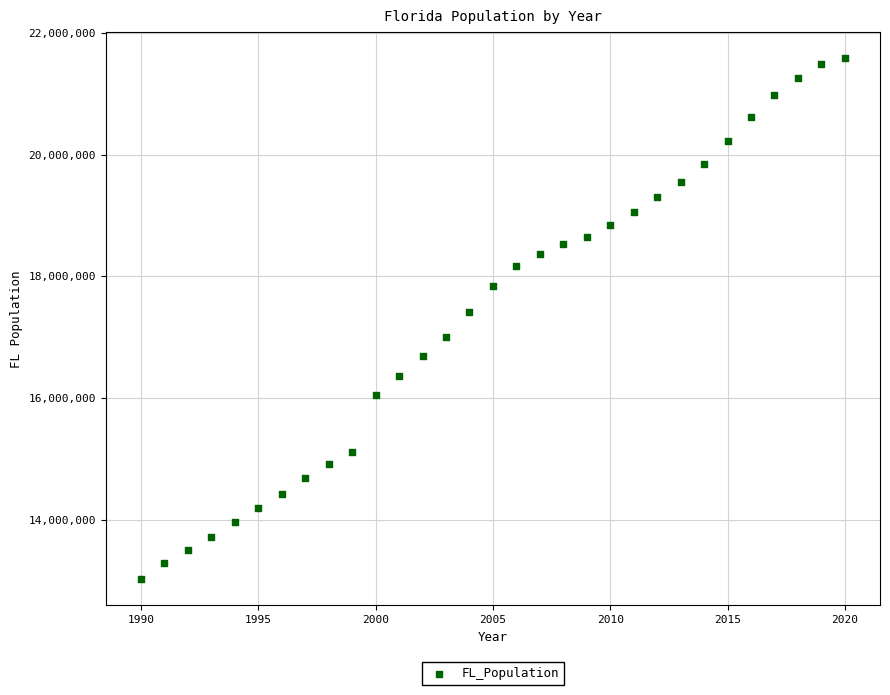

What Y value in the scatter plot is closest to 17303983?

17415318